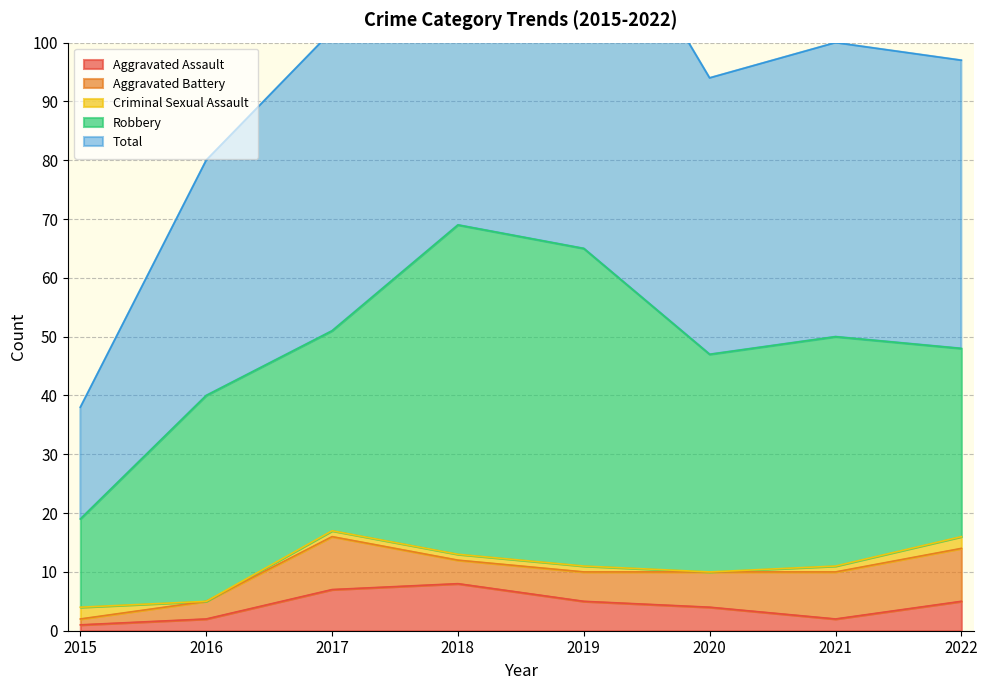

At which label does Aggravated Battery first exceed 6?

2017